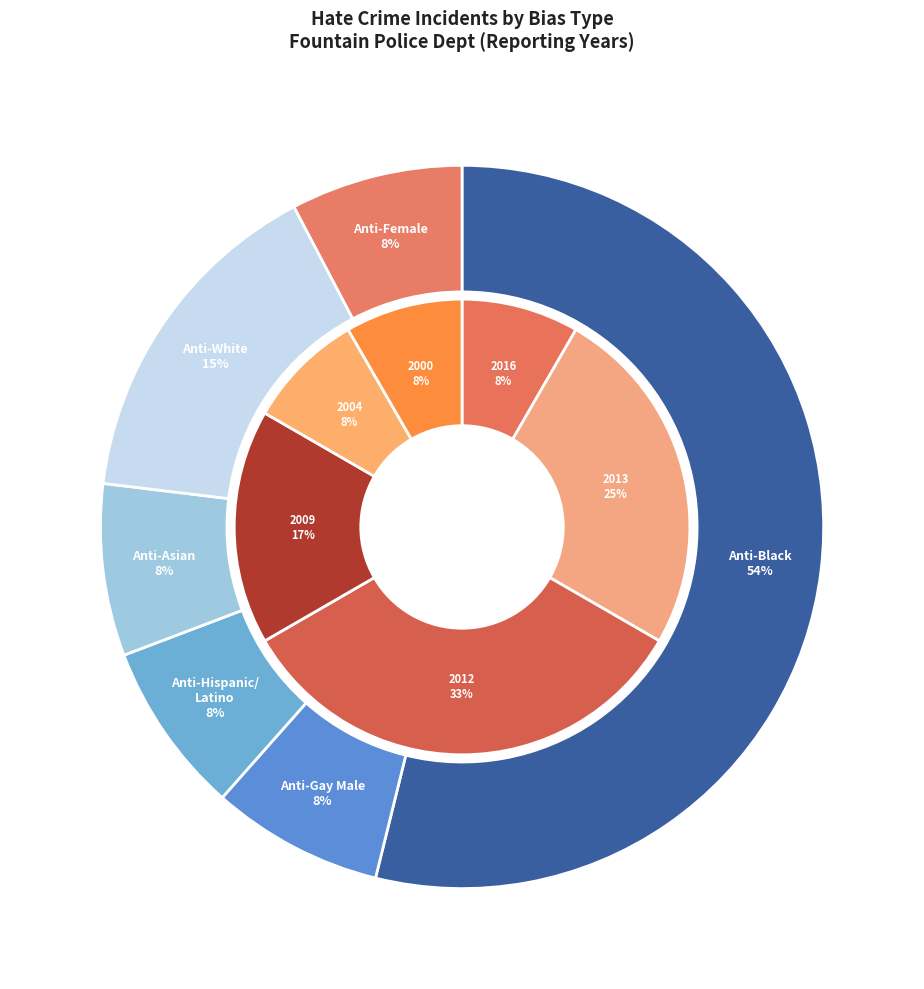

Between 2013 and 2000, which series saw the biggest shift?

Anti-Black